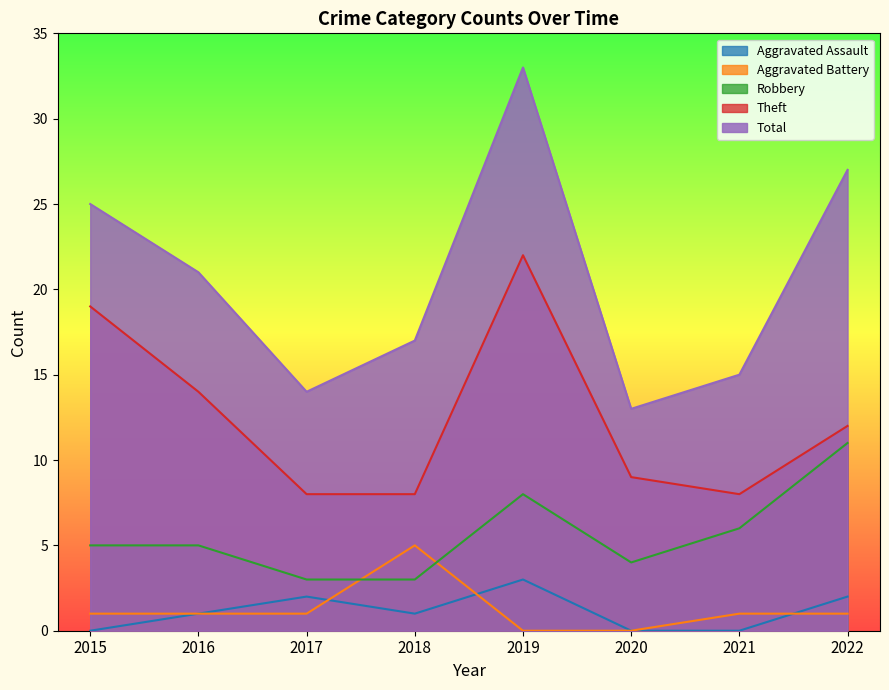

True or false: Total and Theft cross at least once.

False